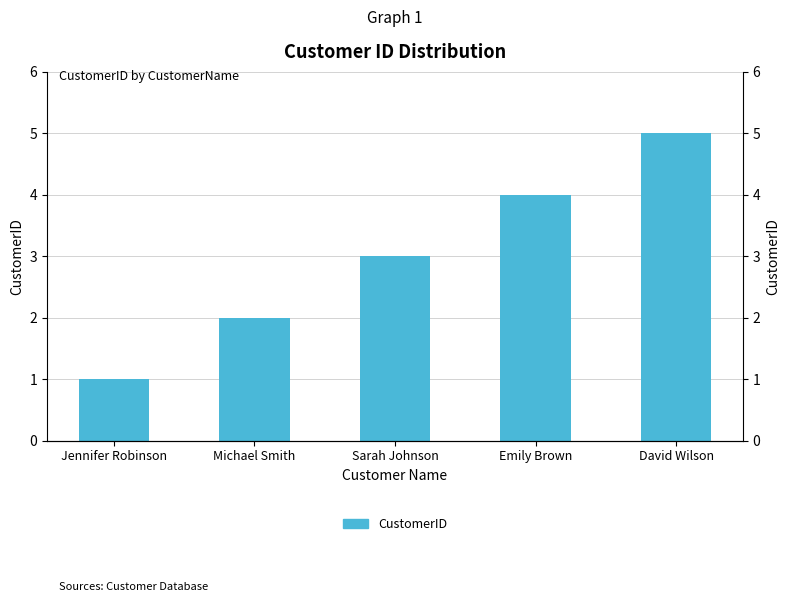

What is the value of the 2nd bar from the left?

2